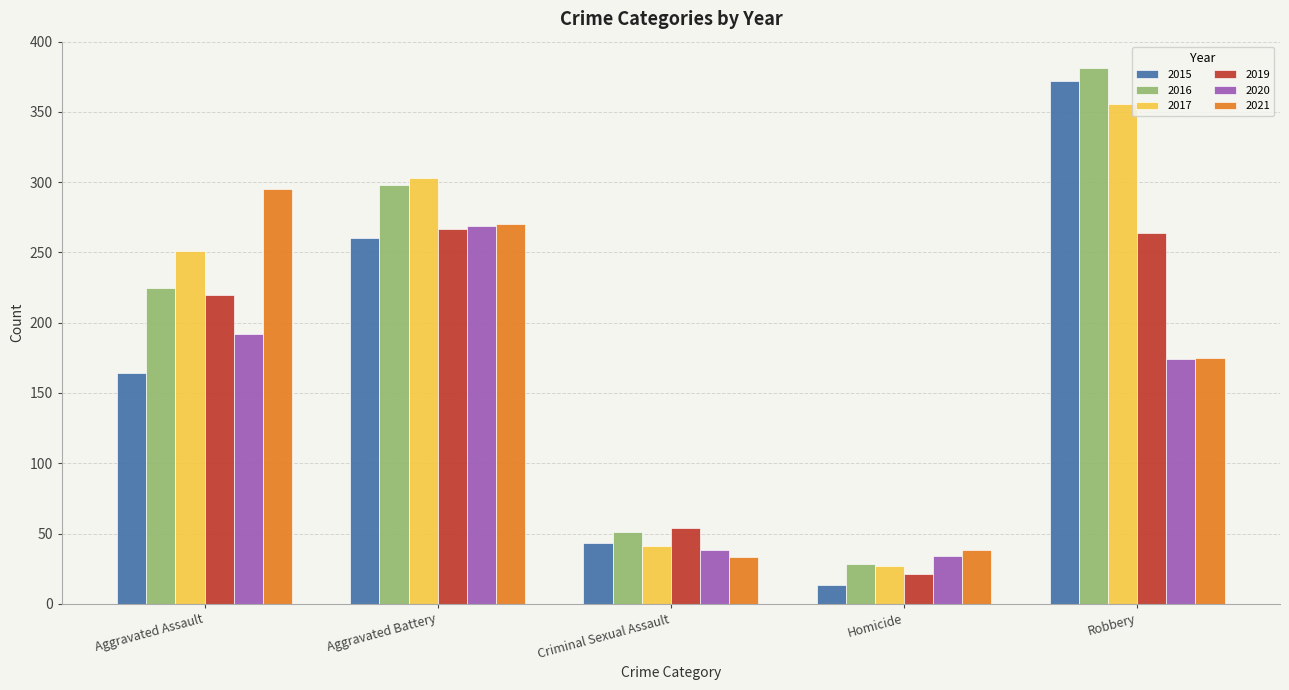

What are all the series names shown in the legend?

2015, 2016, 2017, 2019, 2020, 2021